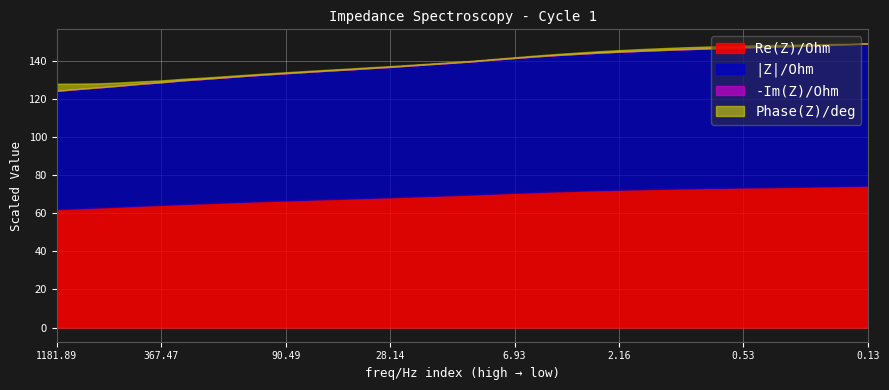

Which series has the largest range (max minus min)?

Phase(Z)/deg